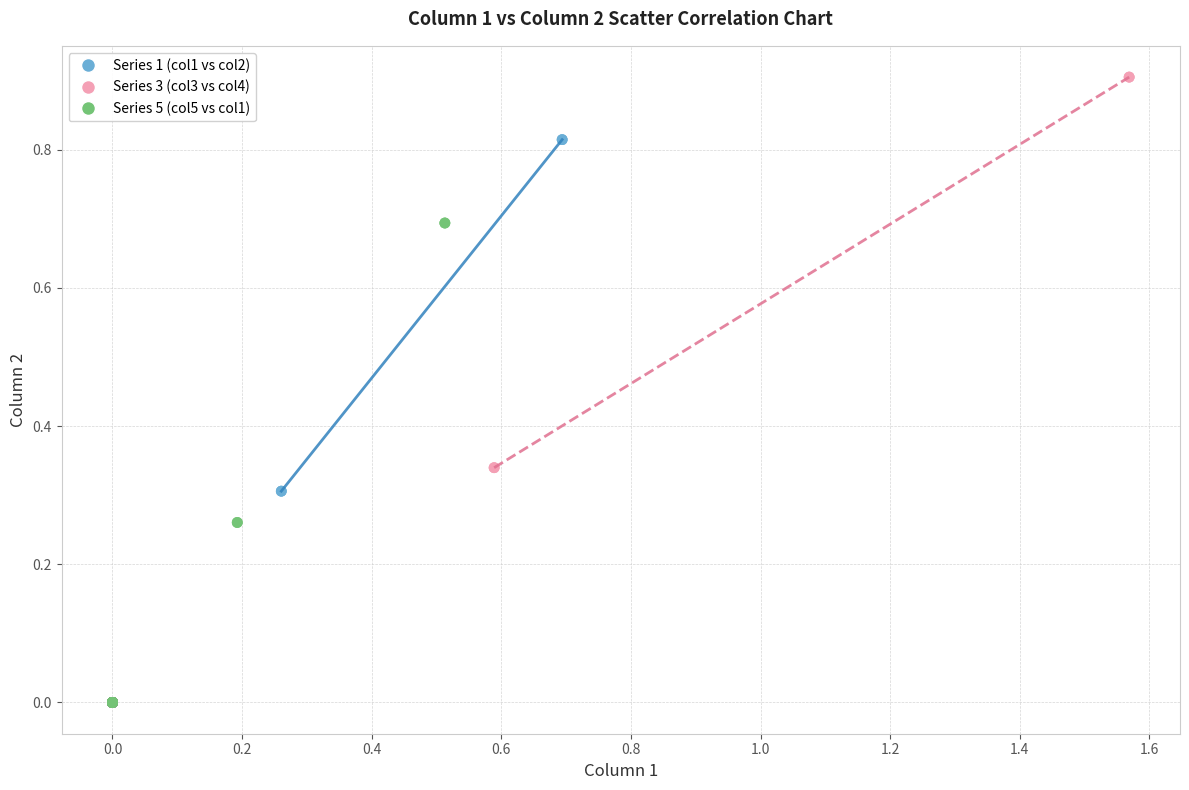

Which series contains the highest Y value?

Series 3 (col3 vs col4)